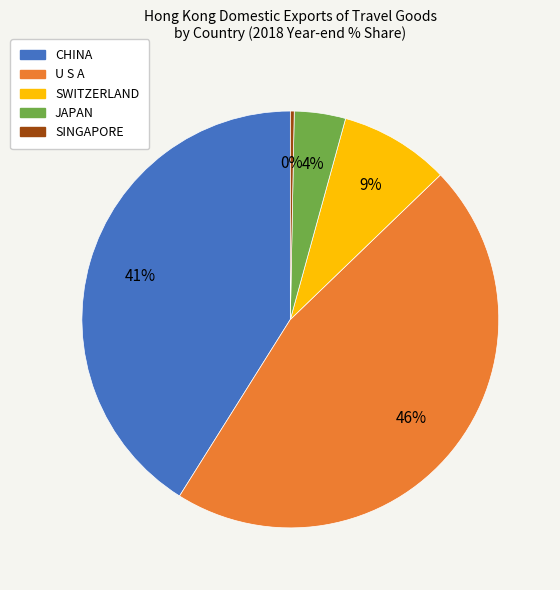

How many segments does this pie chart have?

5